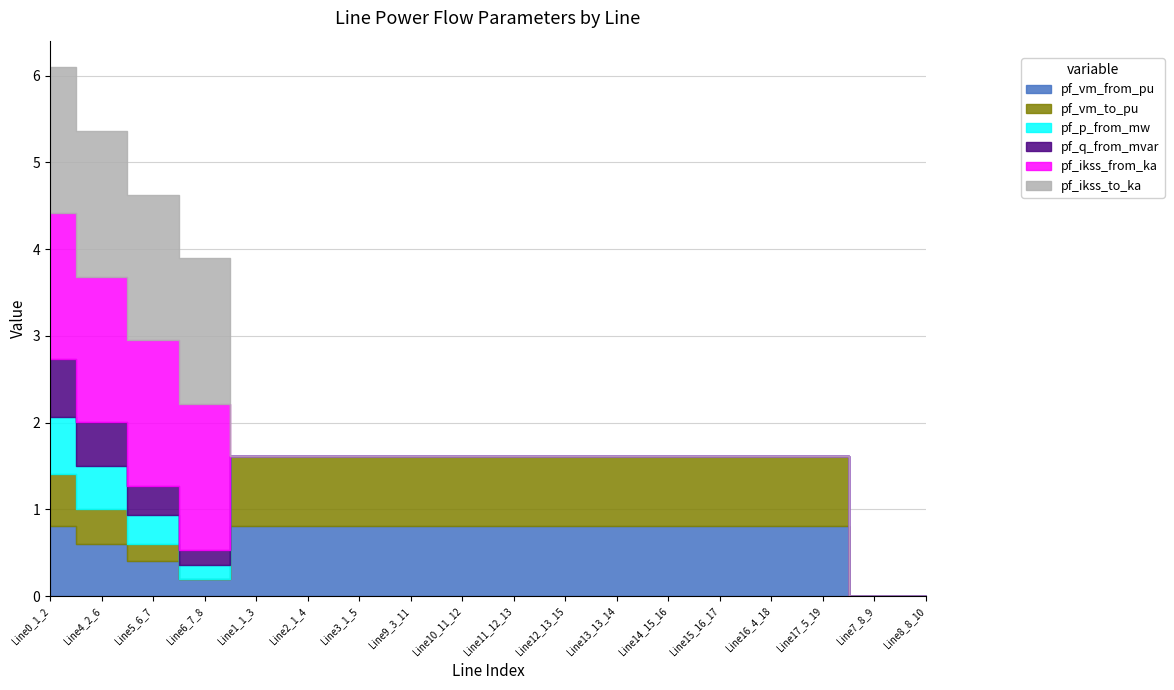

At which label is pf_p_from_mw closest to 0?

Line1_1_3